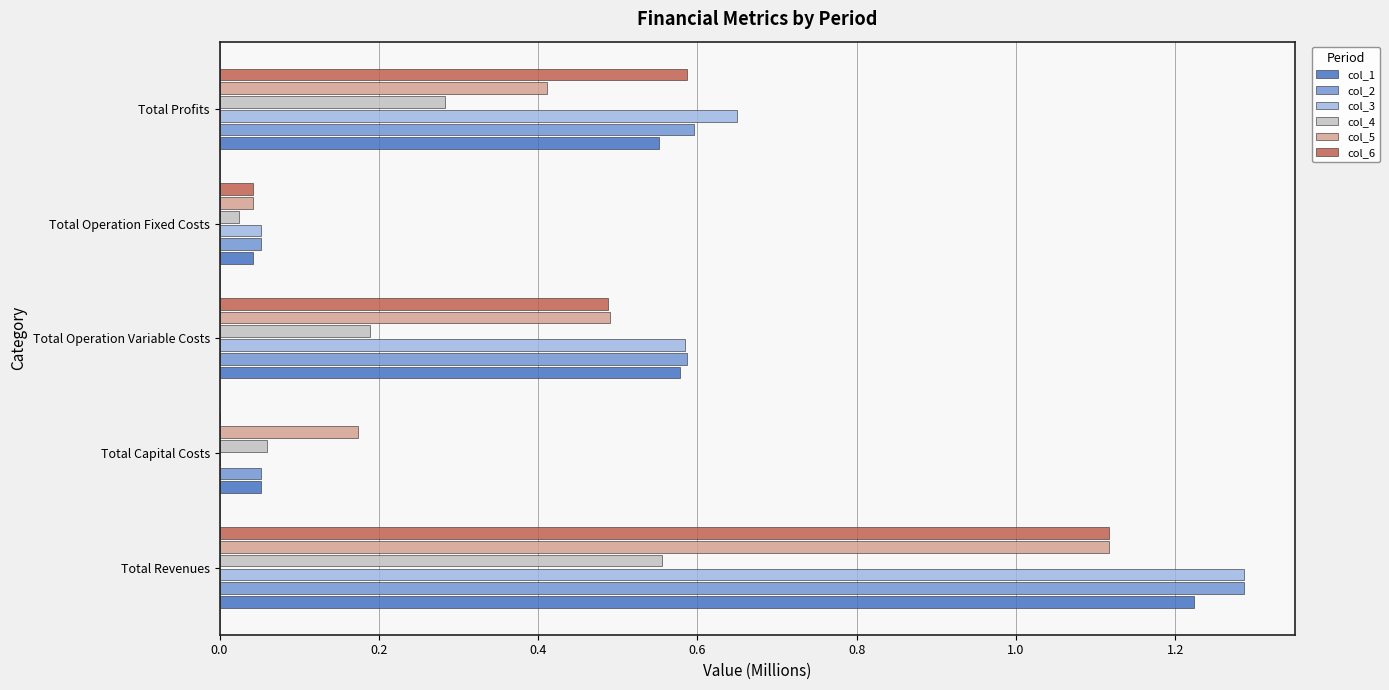

The value of col_5 at Total Operation Fixed Costs is 0.1. True or false?

False